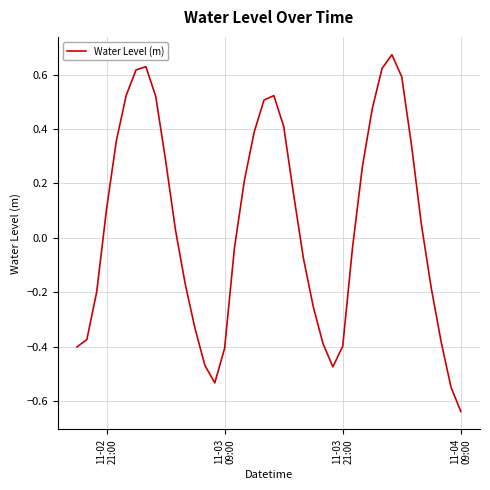

What is the difference between the maximum and minimum values?

1.3